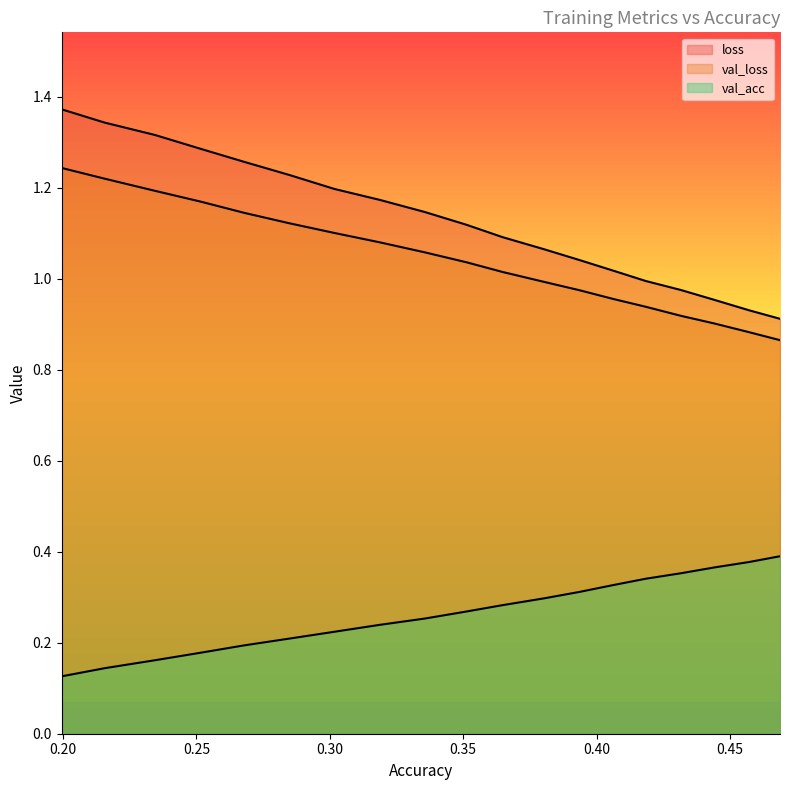

What is the difference between the second highest and minimum values in the val_acc series?

0.3